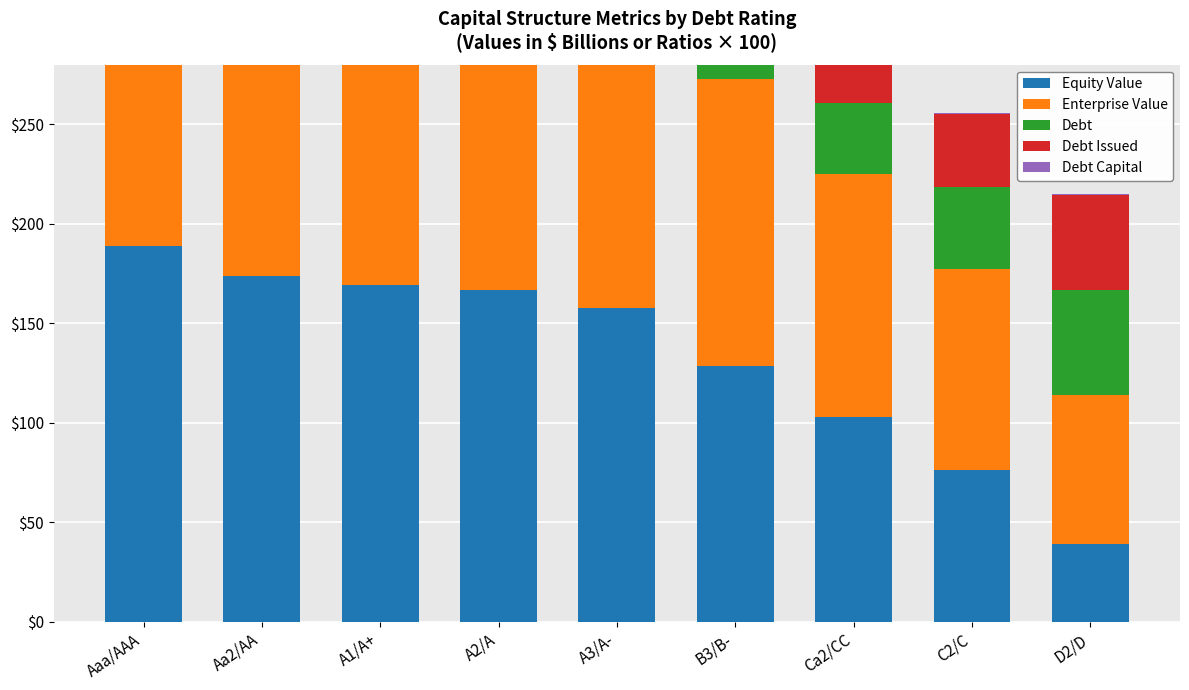

Reading right to left, transcribe all the data shown in this chart.

Equity Value: D2/D=38.9	C2/C=76.2	Ca2/CC=102.9	B3/B-=128.6	A3/A-=157.9	A2/A=166.9	A1/A+=169.4	Aa2/AA=174.0	Aaa/AAA=188.7
Enterprise Value: D2/D=75.0	C2/C=101.0	Ca2/CC=122.1	B3/B-=144.1	A3/A-=169.6	A2/A=171.0	A1/A+=171.6	Aa2/AA=172.5	Aaa/AAA=172.1
Debt: D2/D=52.7	C2/C=41.4	Ca2/CC=35.8	B3/B-=32.0	A3/A-=28.3	A2/A=20.7	A1/A+=18.8	Aa2/AA=15.1	Aaa/AAA=0.0
Debt Issued: D2/D=48.1	C2/C=36.8	Ca2/CC=31.1	B3/B-=27.3	A3/A-=23.6	A2/A=16.0	A1/A+=14.2	Aa2/AA=10.4	Aaa/AAA=0.0
Debt Capital: D2/D=0.3	C2/C=0.2	Ca2/CC=0.2	B3/B-=0.2	A3/A-=0.1	A2/A=0.1	A1/A+=0.1	Aa2/AA=0.1	Aaa/AAA=0.0